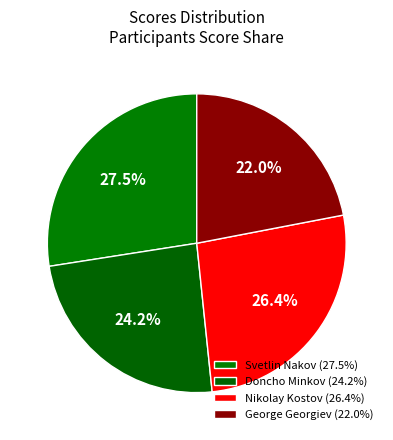

Count the number of slices in the pie.

4